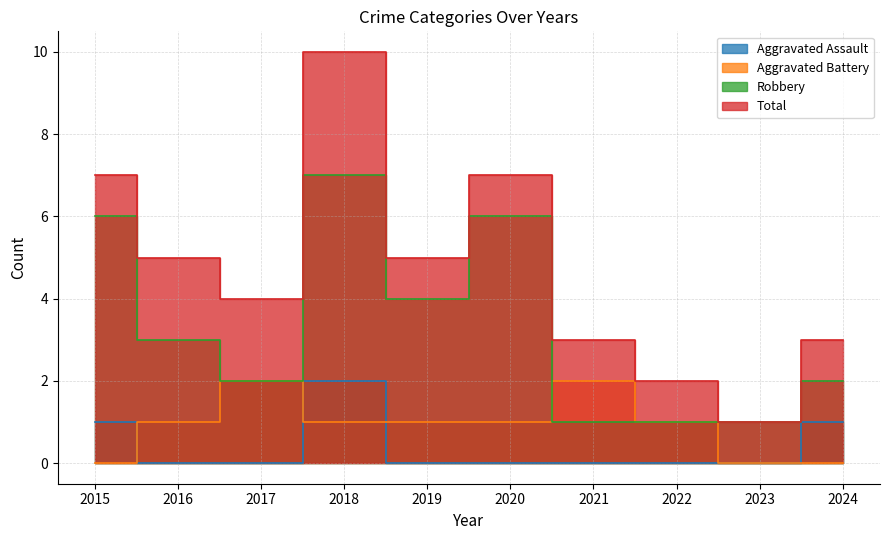

Where do Aggravated Assault and Aggravated Battery first cross each other?

2015 and 2016